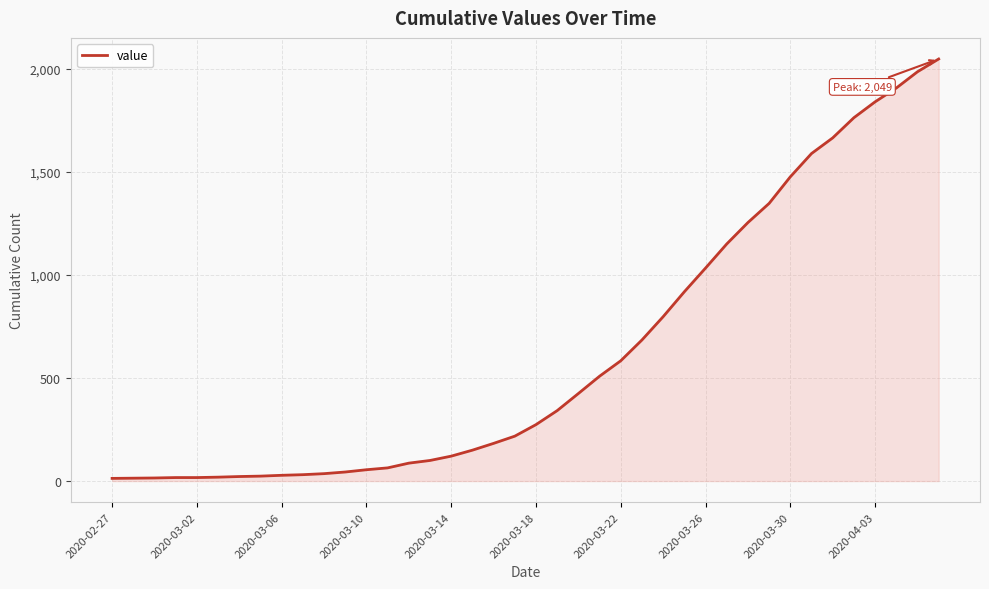

What is the greatest value displayed?

2049